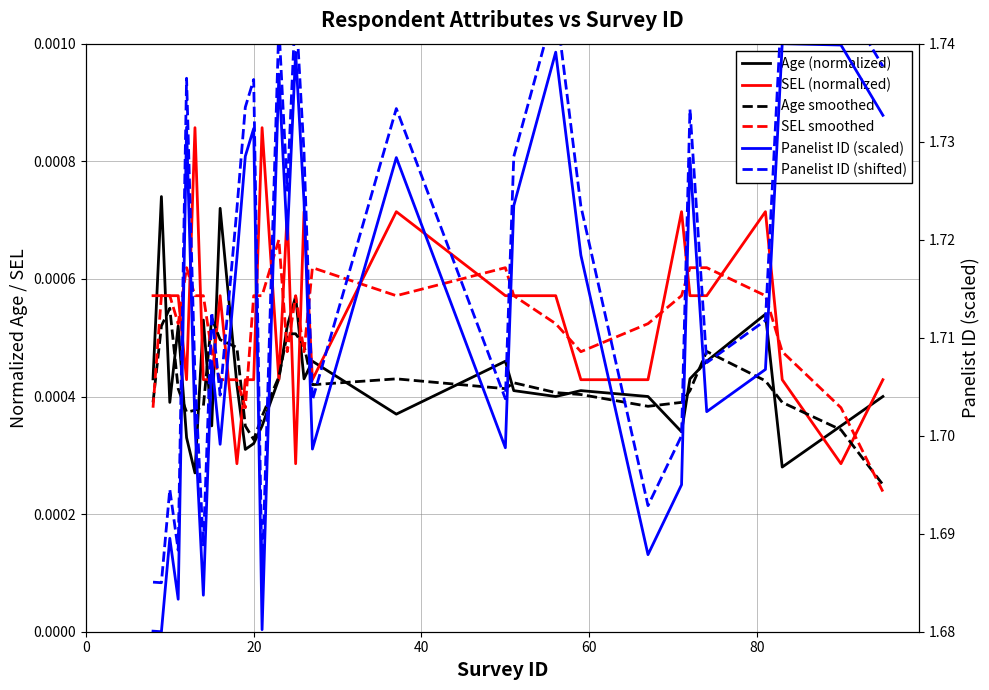

True or false: Panelist ID (scaled) and Age (normalized) intersect in this chart.

False